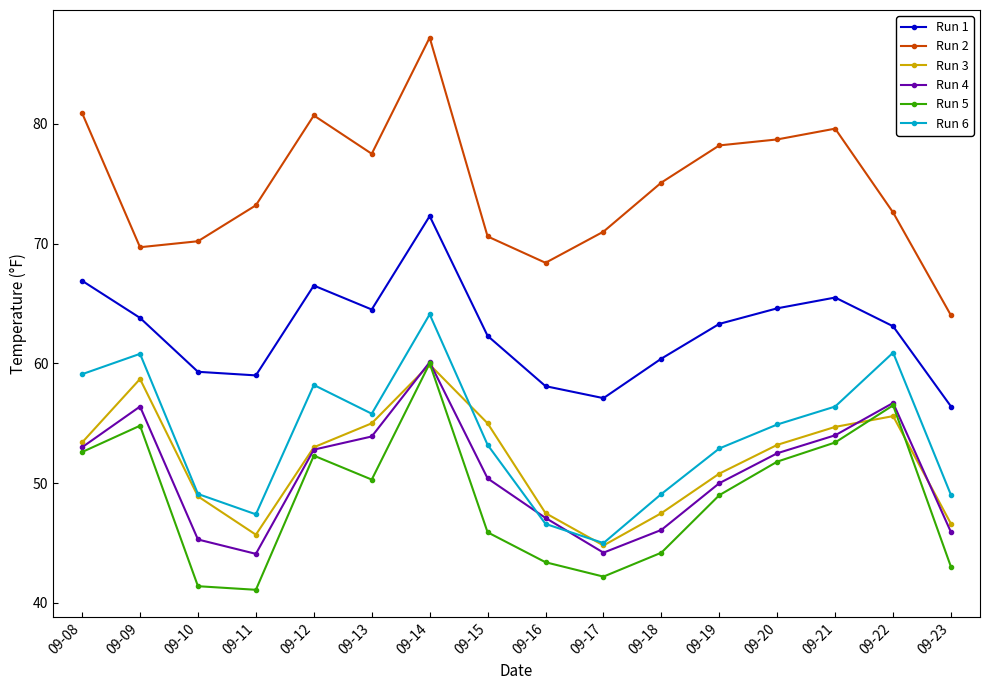

Which label corresponds to the largest value in the chart?

09-14